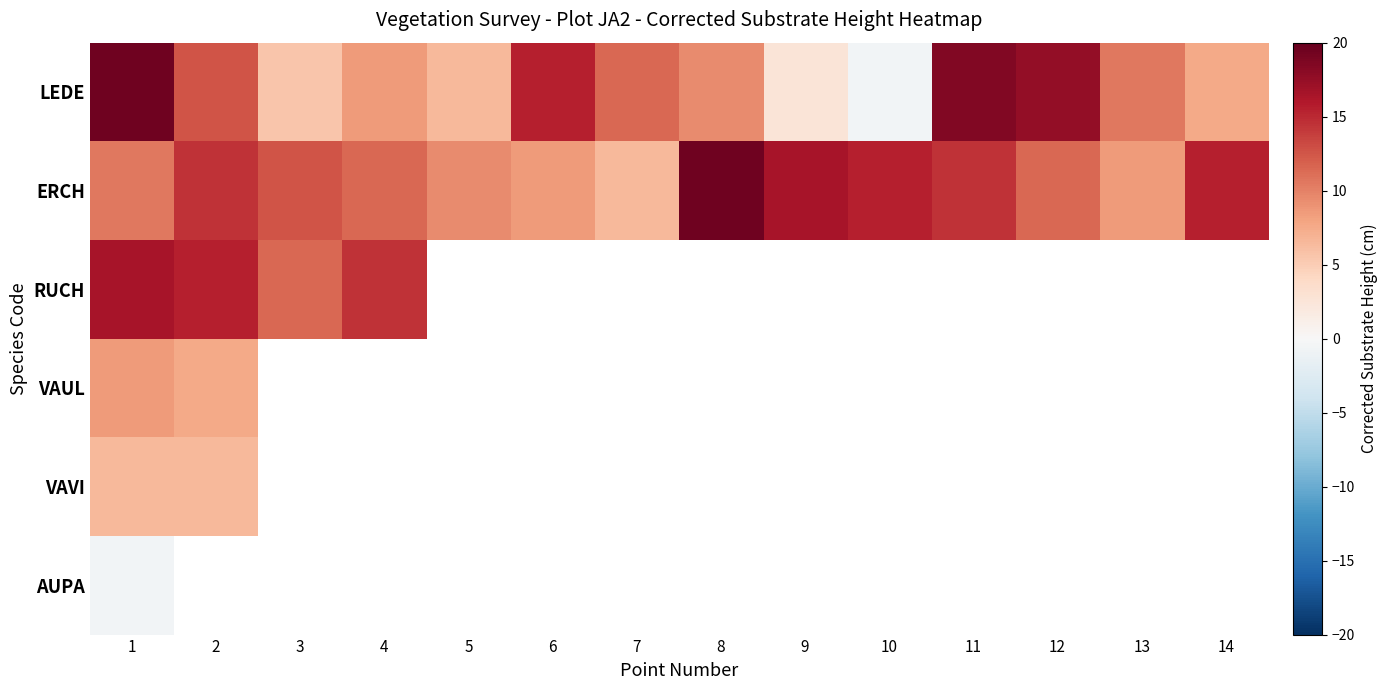

Is the value of VAUL at 3 greater than the value of ERCH at 12?

No